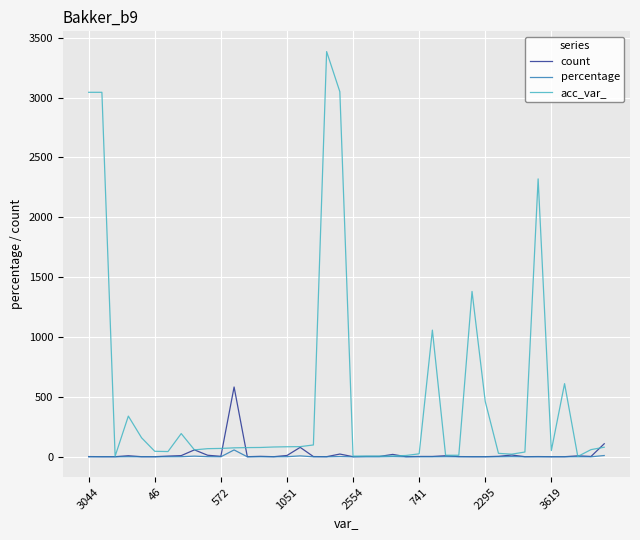

Which series has the largest total across all categories?

acc_var_